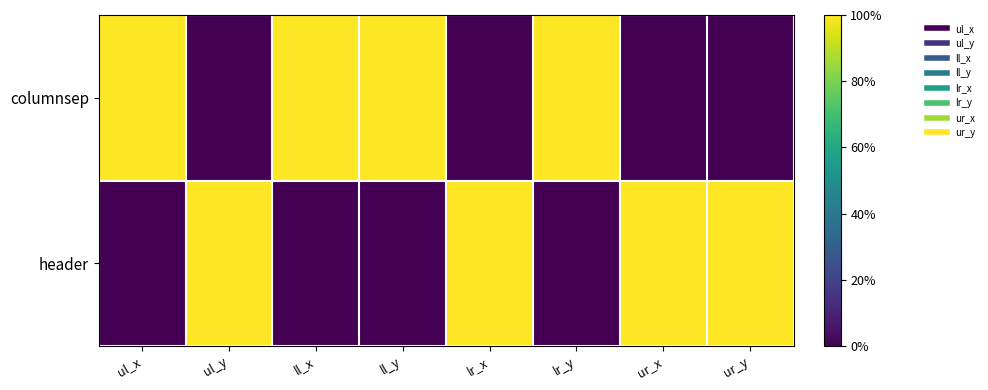

Reading left to right, what are all the values shown in this chart?

columnsep: ul_x=1.0	ul_y=0.0	ll_x=1.0	ll_y=1.0	lr_x=0.0	lr_y=1.0	ur_x=0.0	ur_y=0.0
header: ul_x=0.0	ul_y=1.0	ll_x=0.0	ll_y=0.0	lr_x=1.0	lr_y=0.0	ur_x=1.0	ur_y=1.0